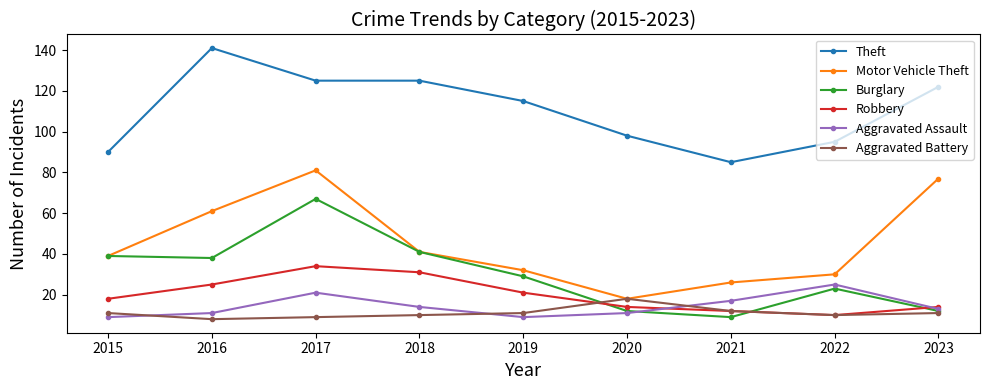

What is the value of the Aggravated Assault point at the 6th from the left?

11